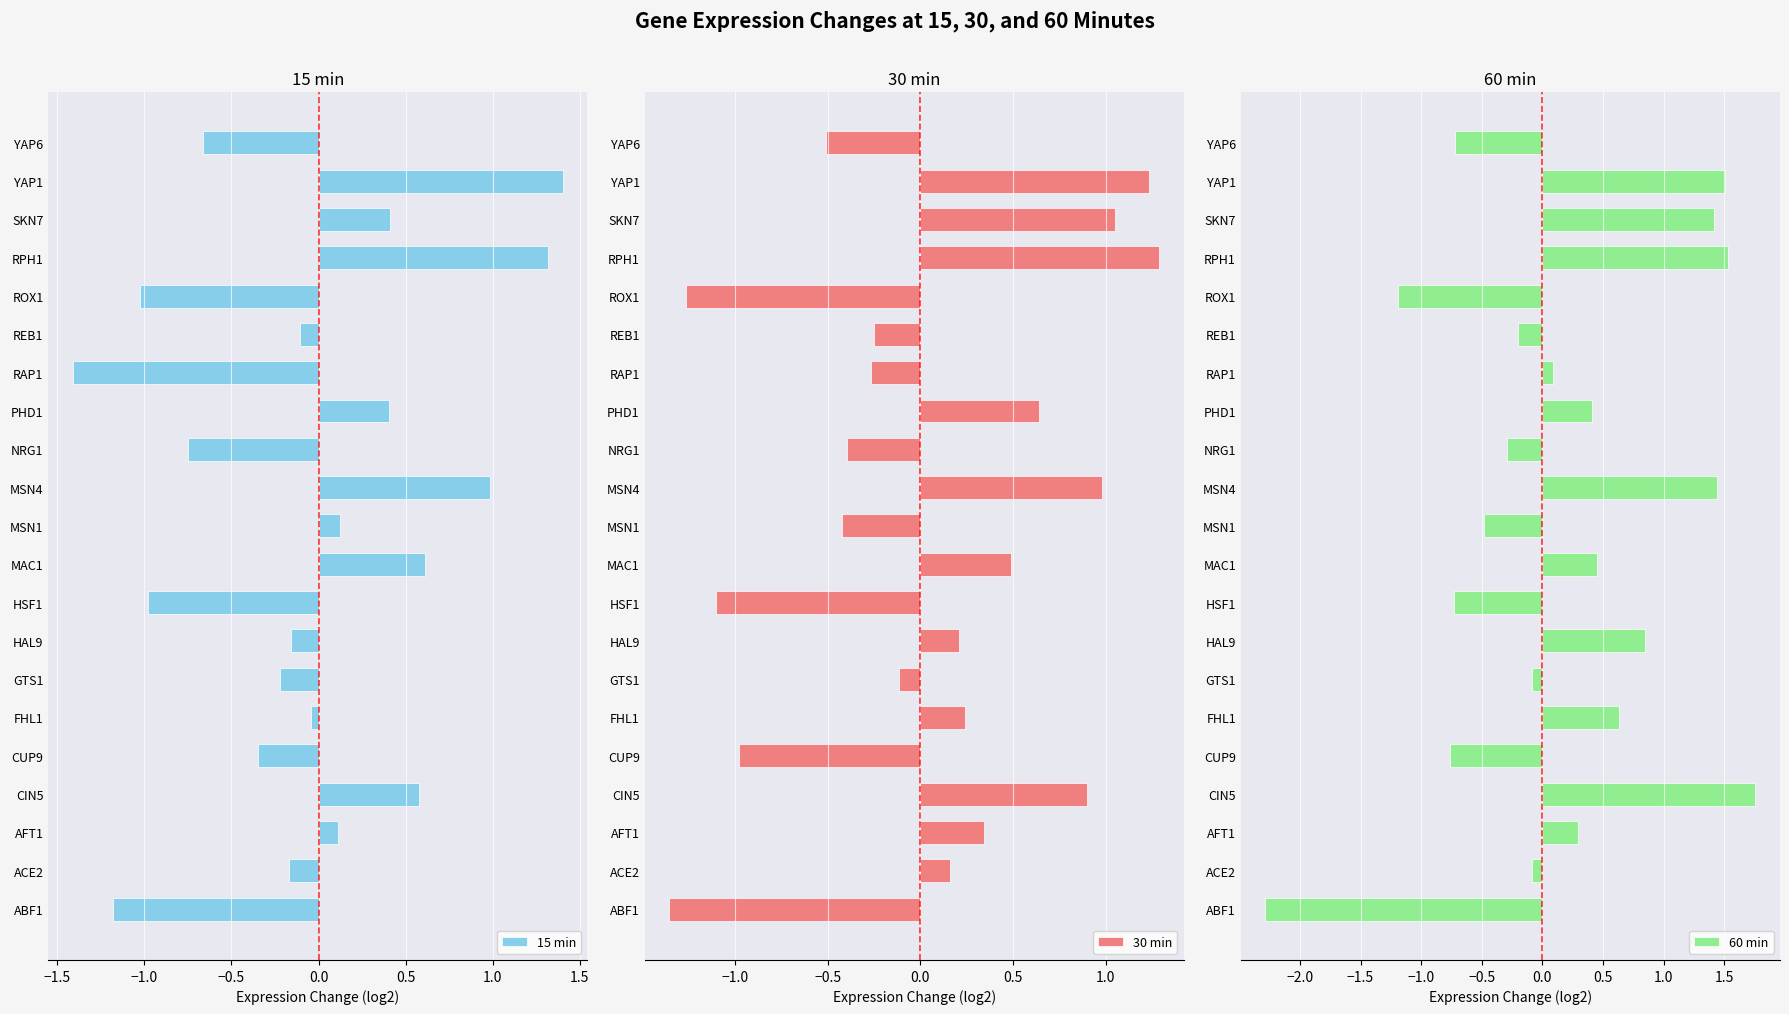

What is the maximum value for 15 min?

1.4